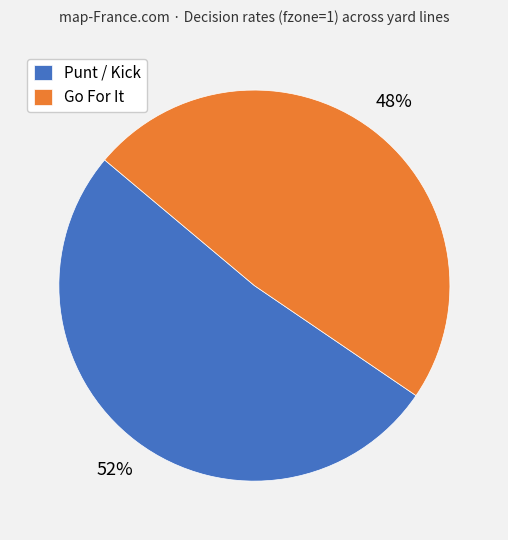

What is the largest slice in the pie chart?

Punt / Kick